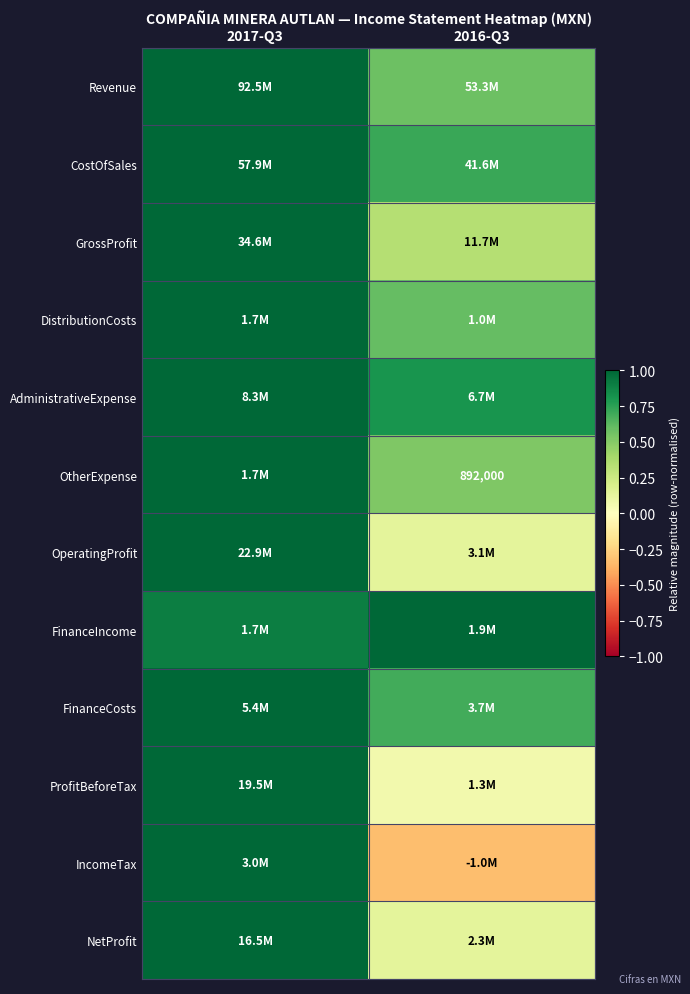

Count the number of categories in the chart.

2